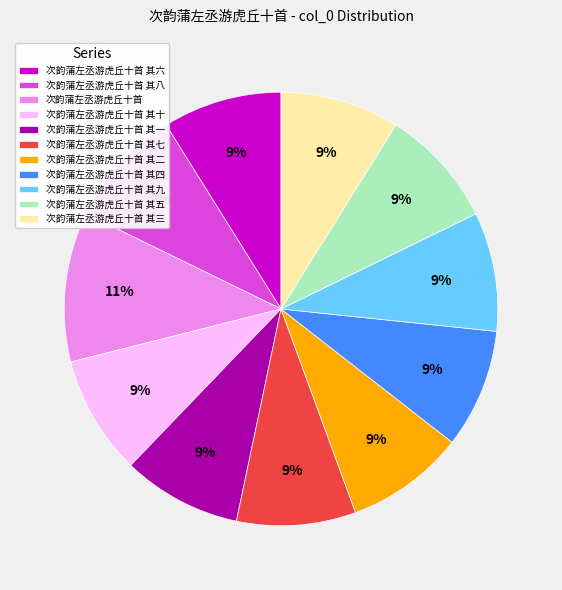

Which slice is the largest?

次韵蒲左丞游虎丘十首